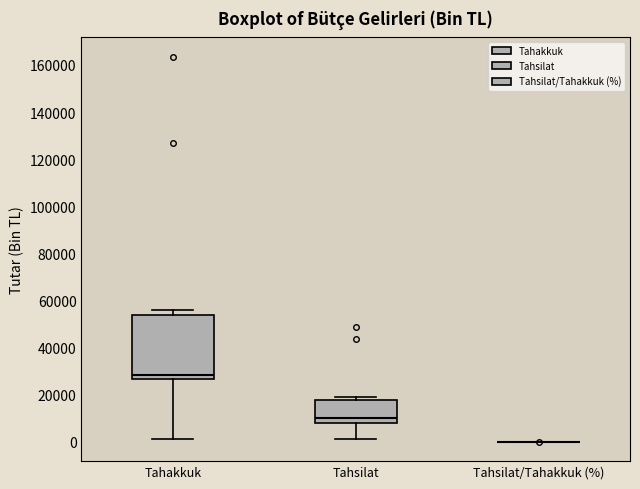

Where is the upper edge of the box for Tahakkuk on the y-axis? The values are not printed on the chart, so give them approximately, as read against the axis.

54000